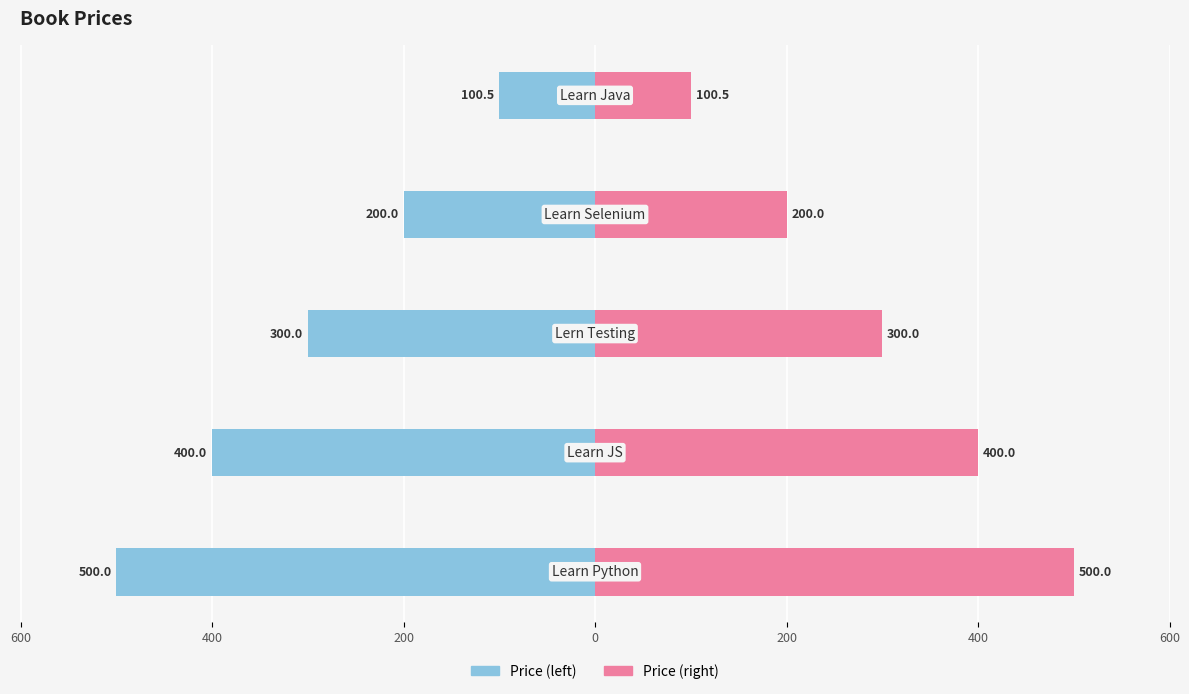

What are all the series names shown in the legend?

Price (left), Price (right)